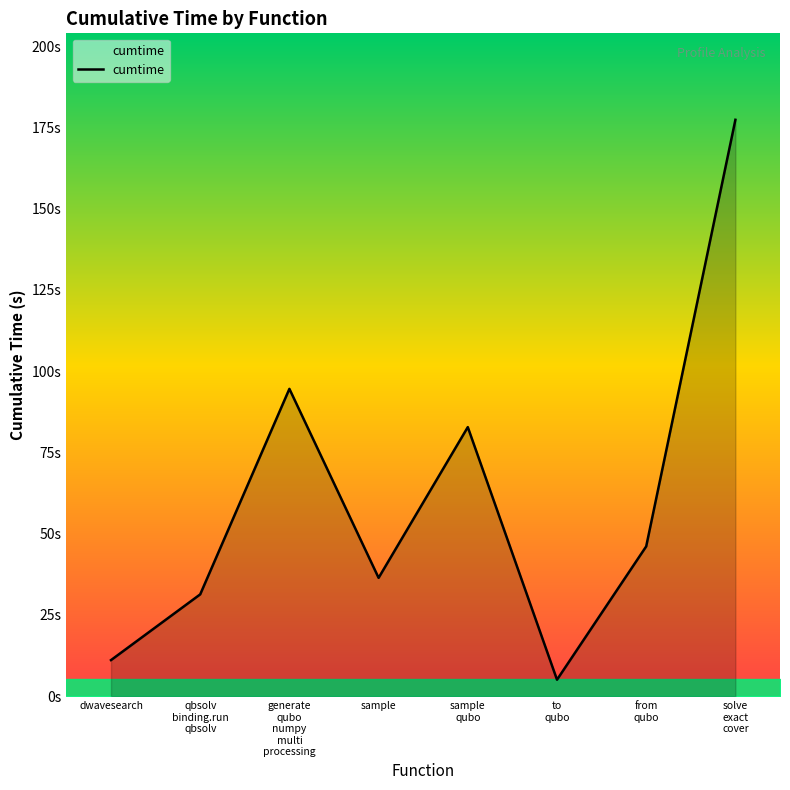

How many interior local valleys (lower than both neighbors) does the data have?

2